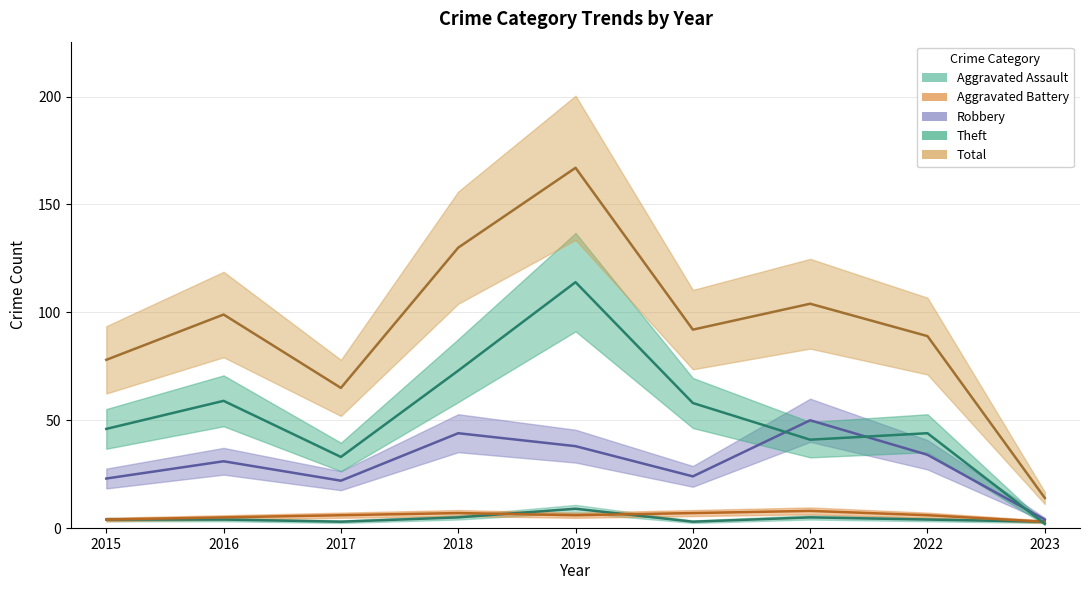

True or false: Aggravated Battery and Robbery intersect in this chart.

False